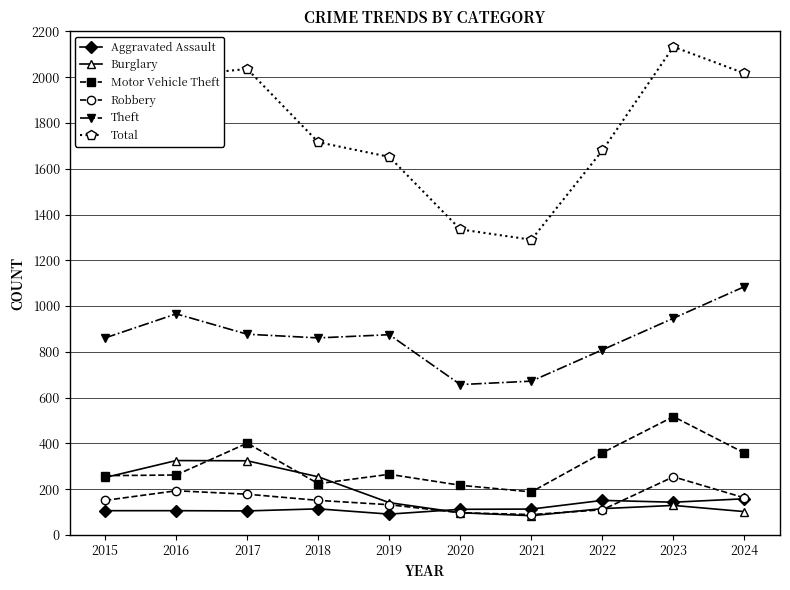

What is the average value of the Robbery series?

152